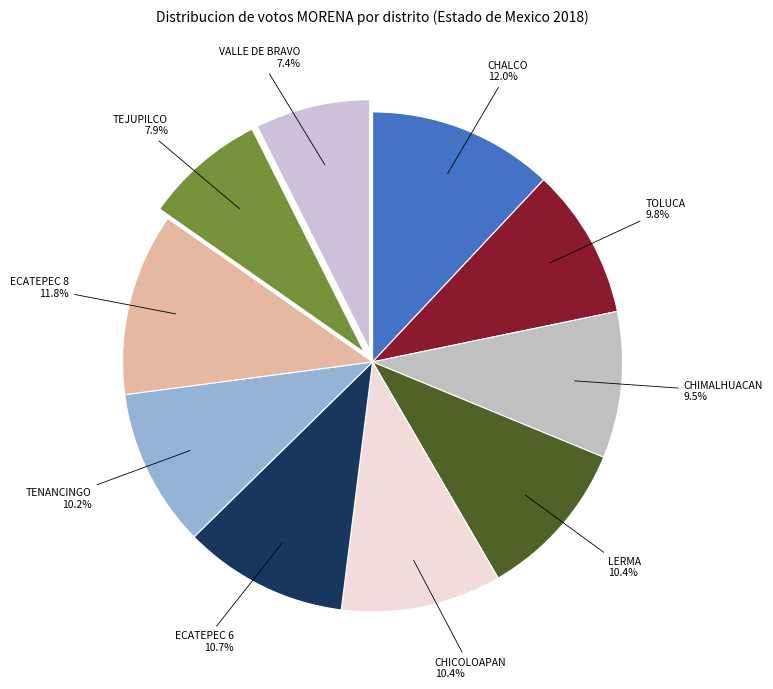

Combined, do TENANCINGO and LERMA account for over 50%?

No